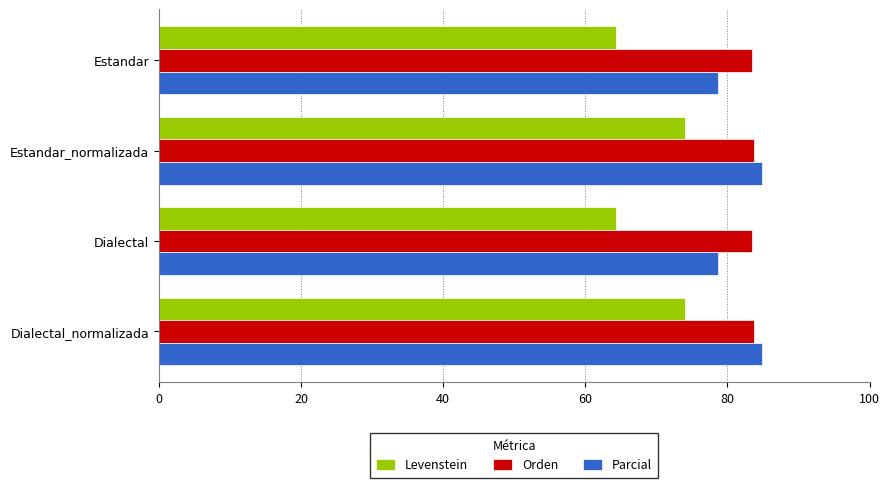

How many values in the Parcial series exceed 84?

2